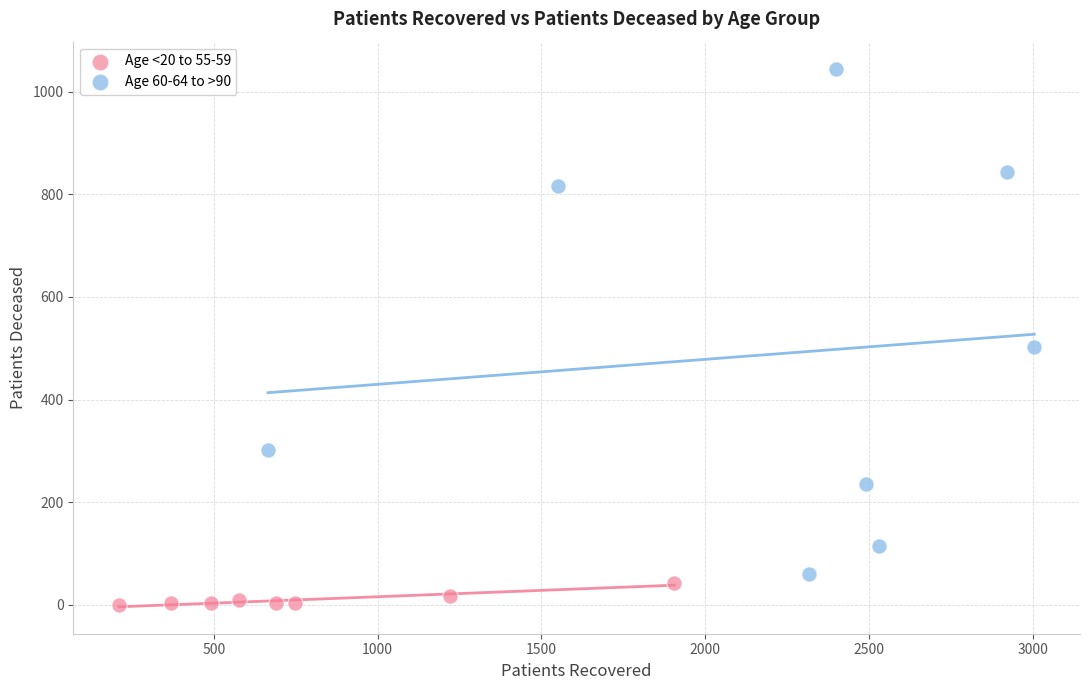

Which series reaches the minimum Y coordinate?

Age <20 to 55-59